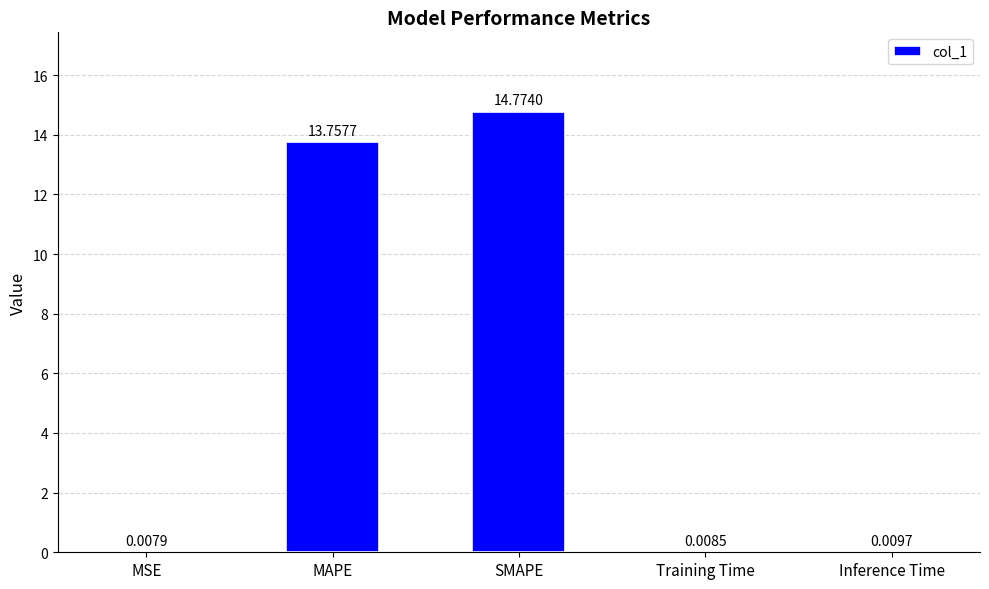

At which category does the chart reach its peak across all series?

SMAPE